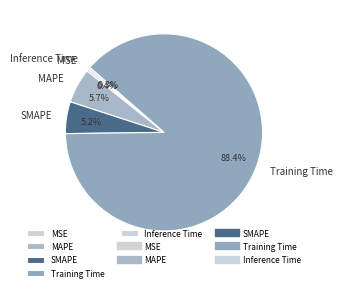

Combined, what portion of the pie is Training Time and Inference Time?

88.7%